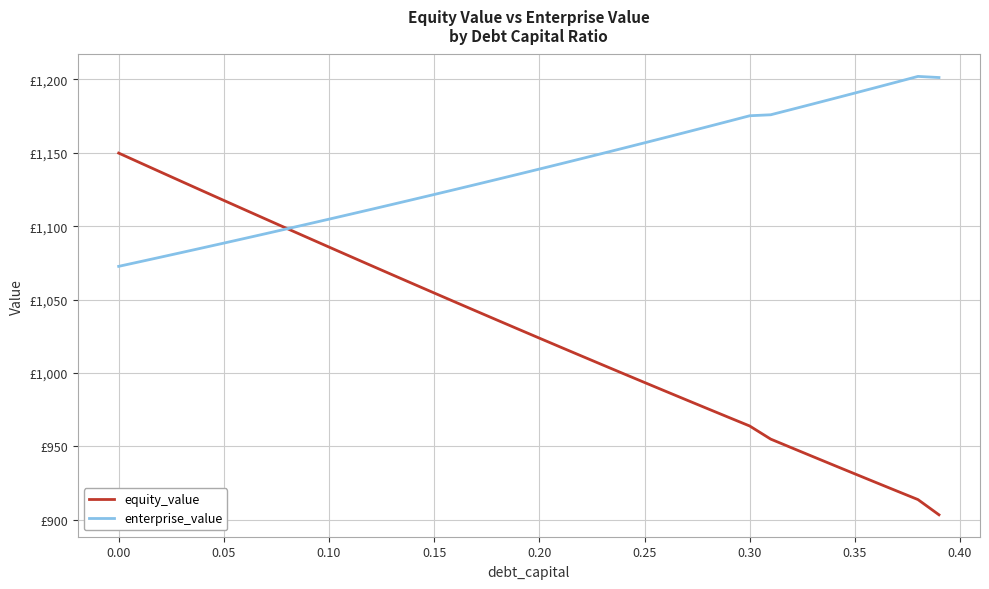

What are all the series names shown in the legend?

equity_value, enterprise_value